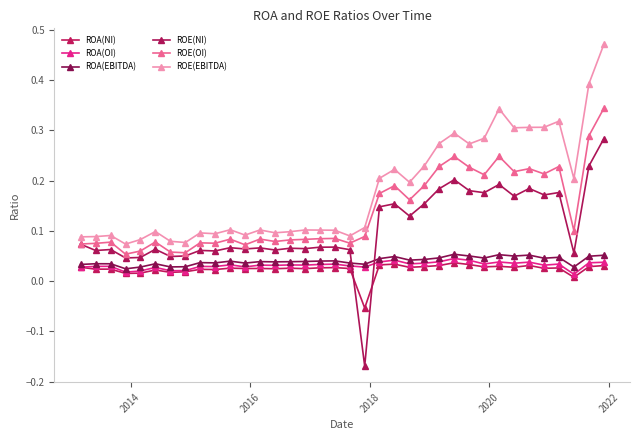

Which series has the widest spread of values?

ROE(NI)